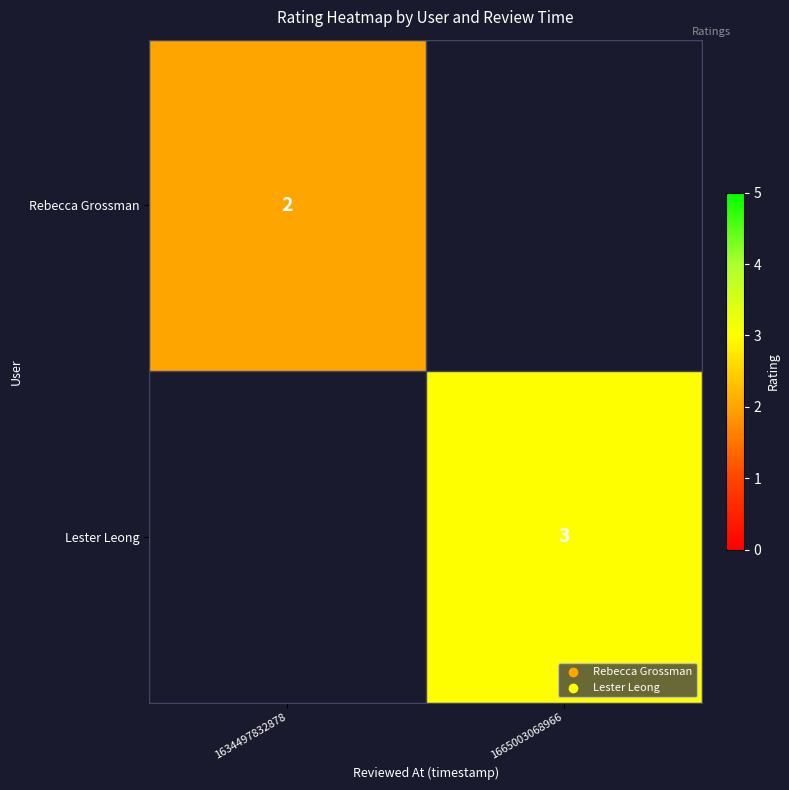

How many series are shown in this chart?

2